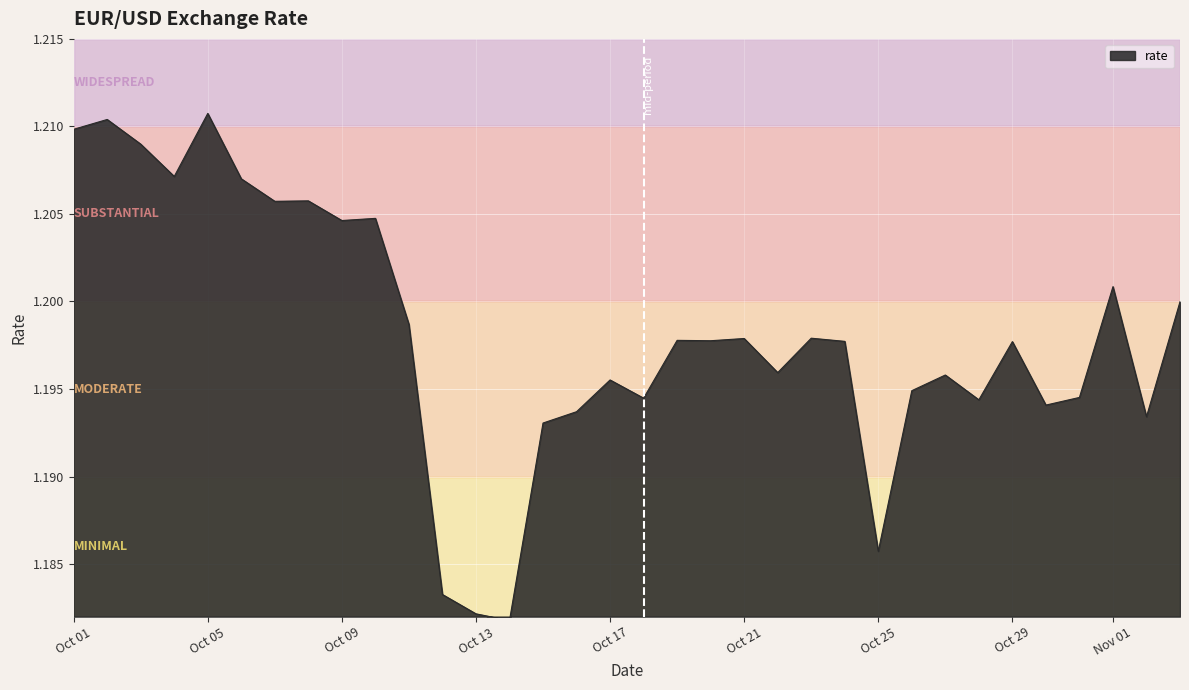

Does the chart display data point markers on the line(s)?

No